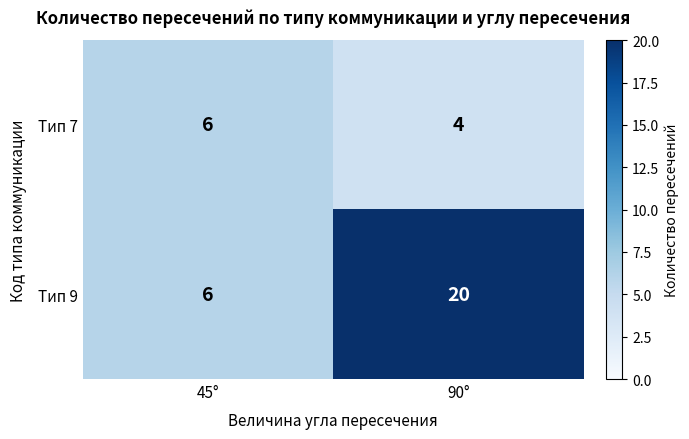

Where is Тип 9 nearest to the value 13?

45°